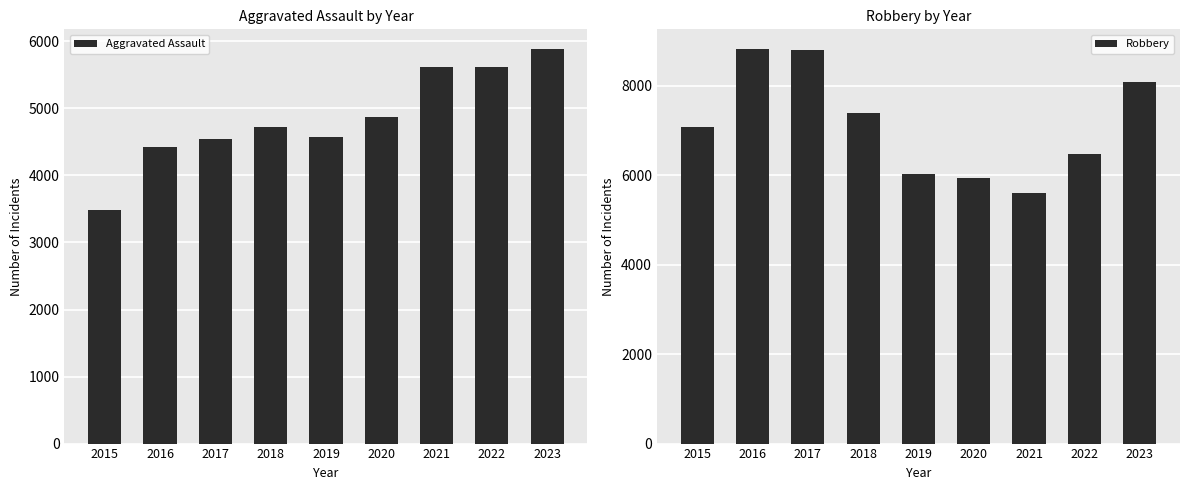

Count the number of data series in this chart.

2